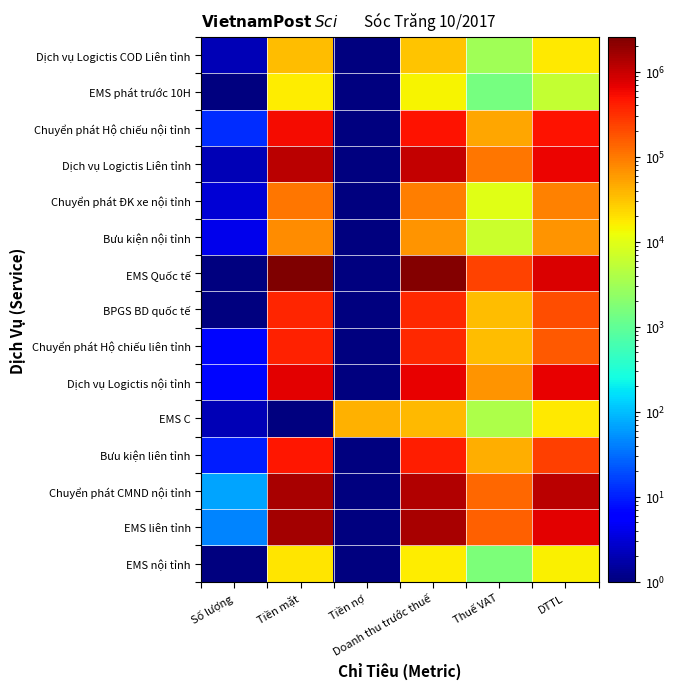

Which label corresponds to the largest value in the chart?

Tiền mặt